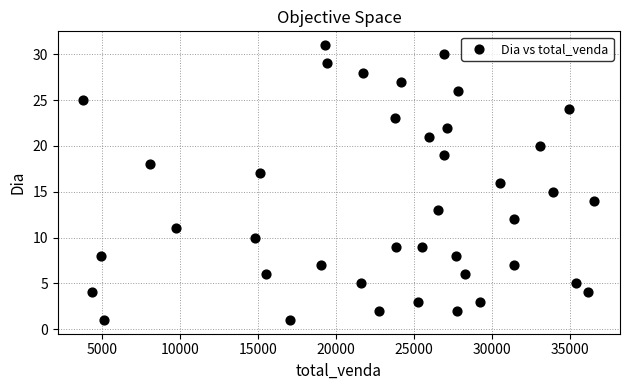

What is the range of Y values (max minus min)?

30